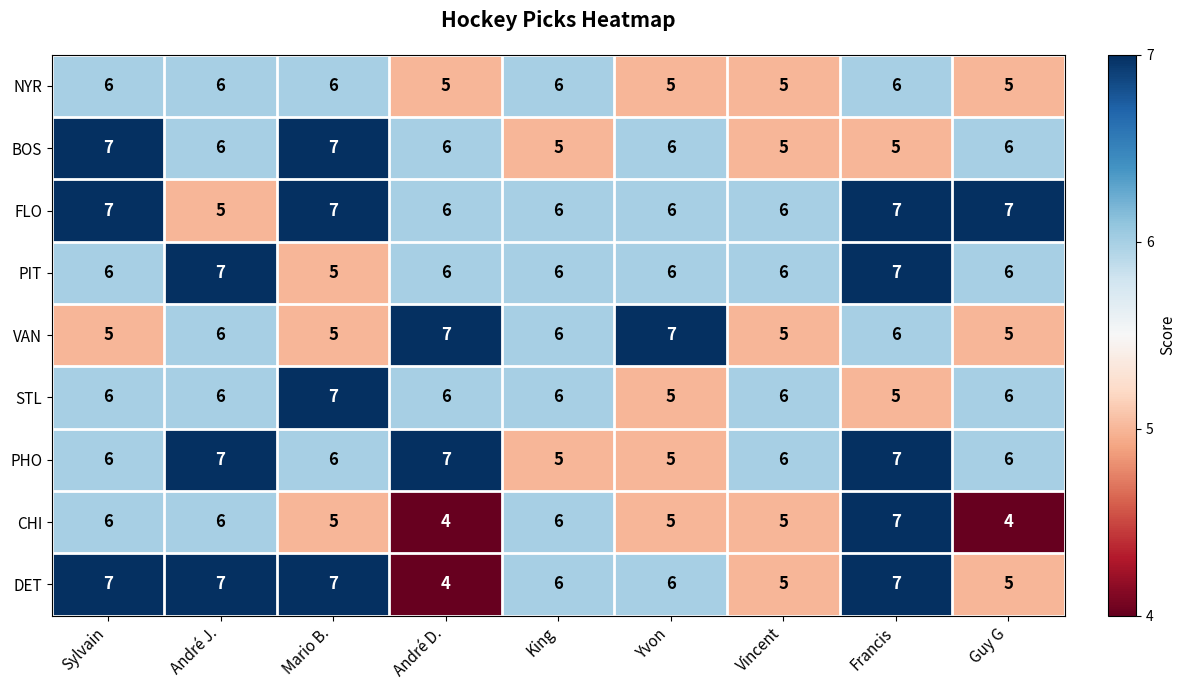

Count the PIT values in the range 6 to 7.

8